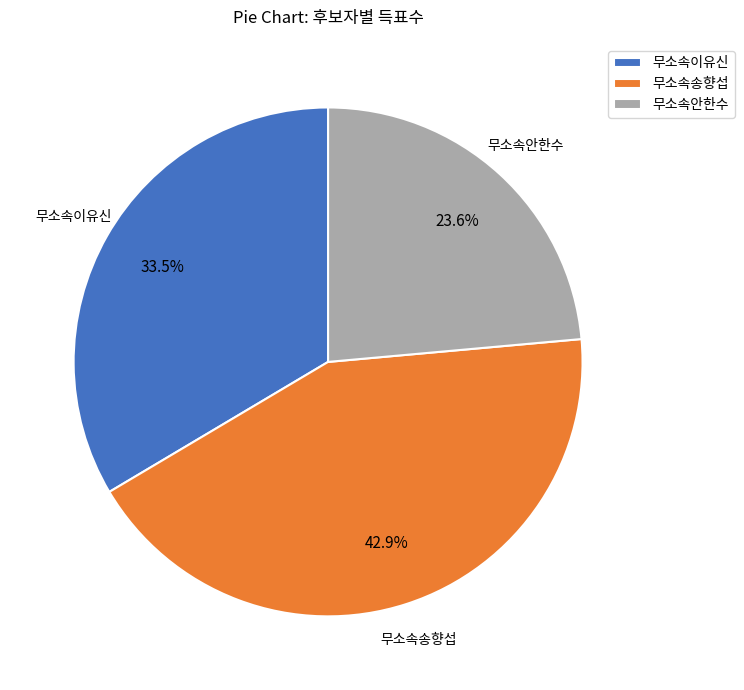

To the nearest percent, what is the difference between the 무소속송향섭 and 무소속안한수 slice percentages?

19%